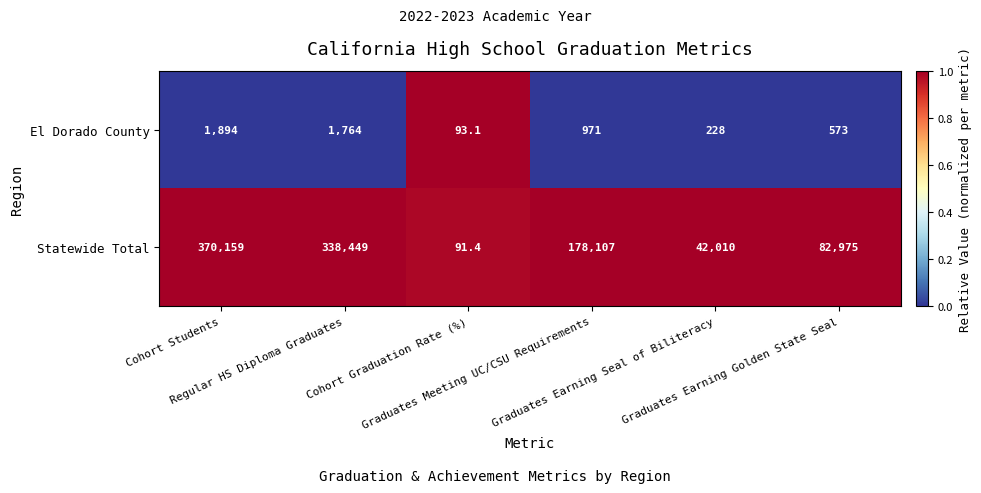

What is the average value of the Statewide Total series?

168631.9